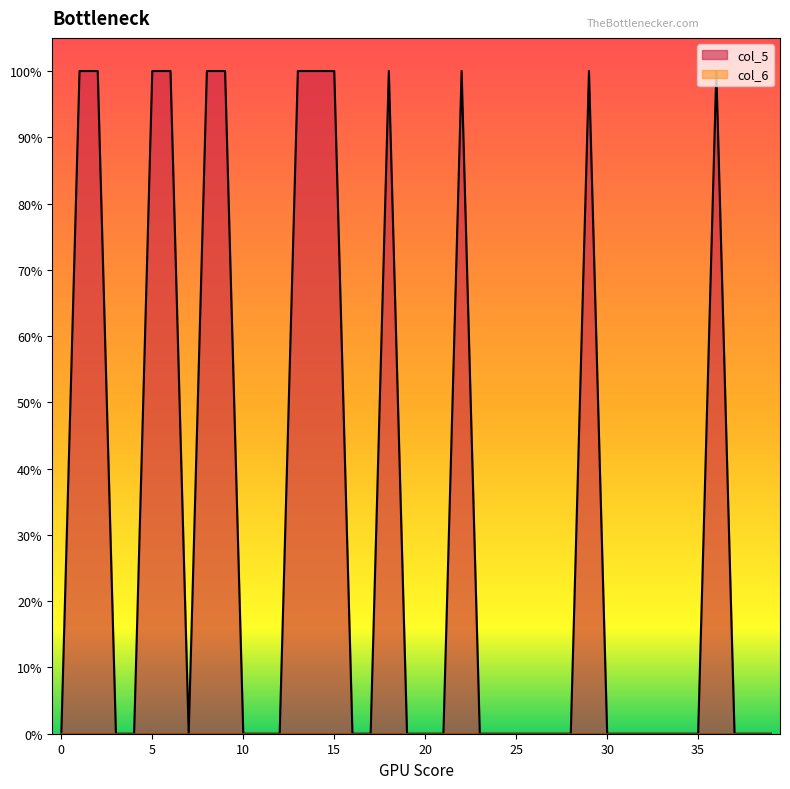

List the labels in order of value, smallest first.

0, 3, 4, 7, 10, 11, 12, 16, 17, 19, 20, 21, 23, 24, 25, 26, 27, 28, 30, 31, 32, 33, 34, 35, 37, 38, 39, 1, 2, 5, 6, 8, 9, 13, 14, 15, 18, 22, 29, 36